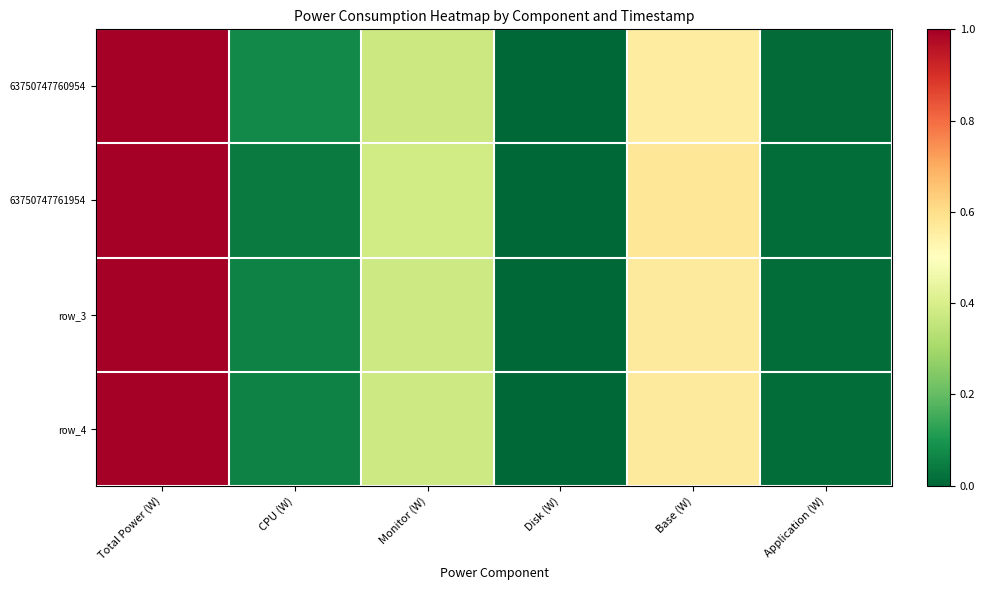

Count the number of data series in this chart.

4